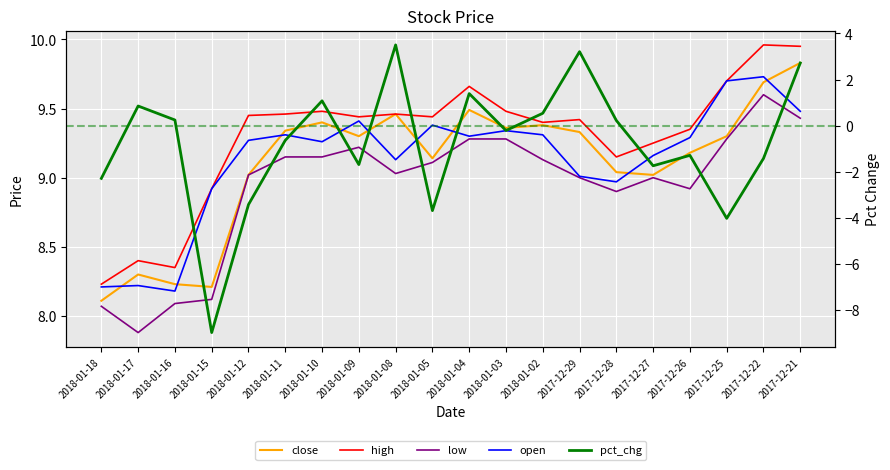

How many lines are shown in the chart?

5